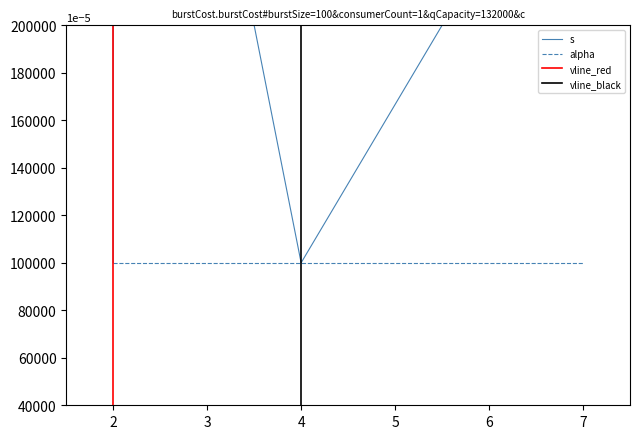

True or false: there are more than 1 points higher than both neighbors.

False